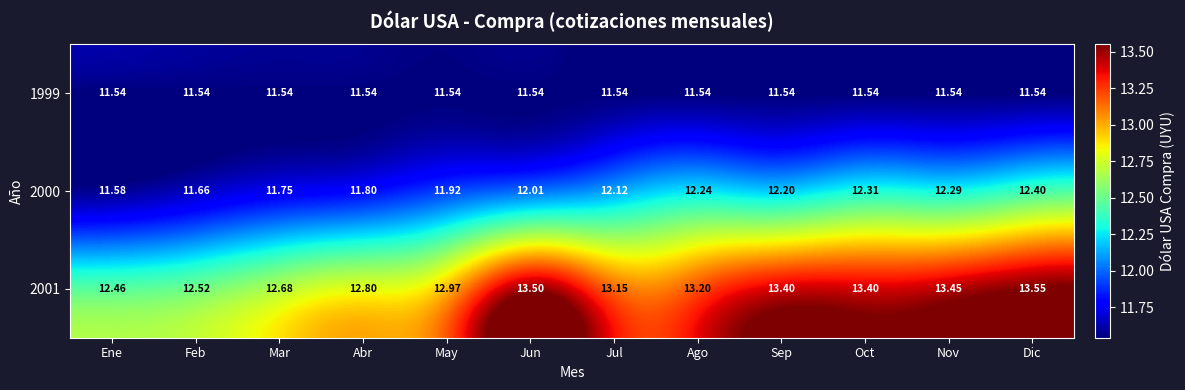

At which label is 2000 closest to 11?

Ene